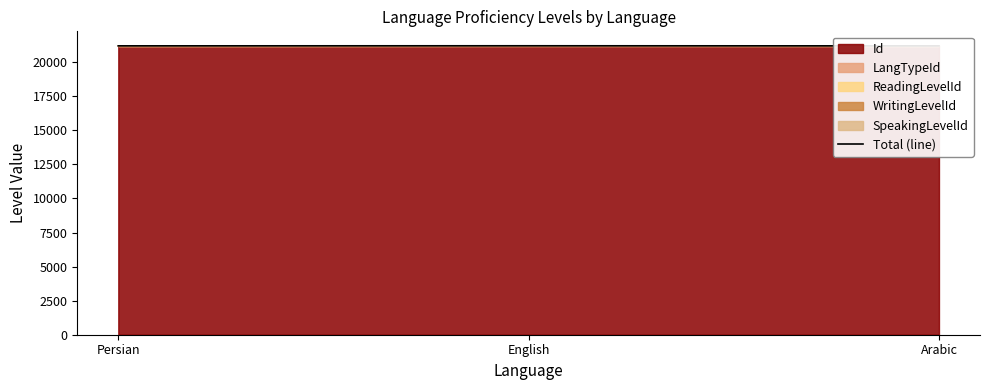

Which category has the highest value across all series?

English